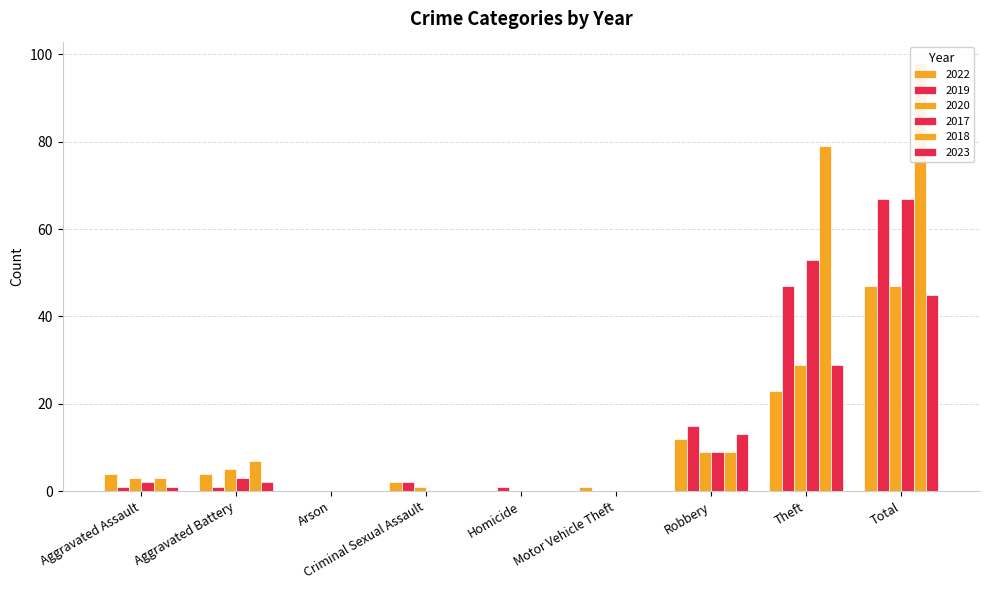

List the series in order of their peak value, highest first.

2018, 2019, 2017, 2022, 2020, 2023